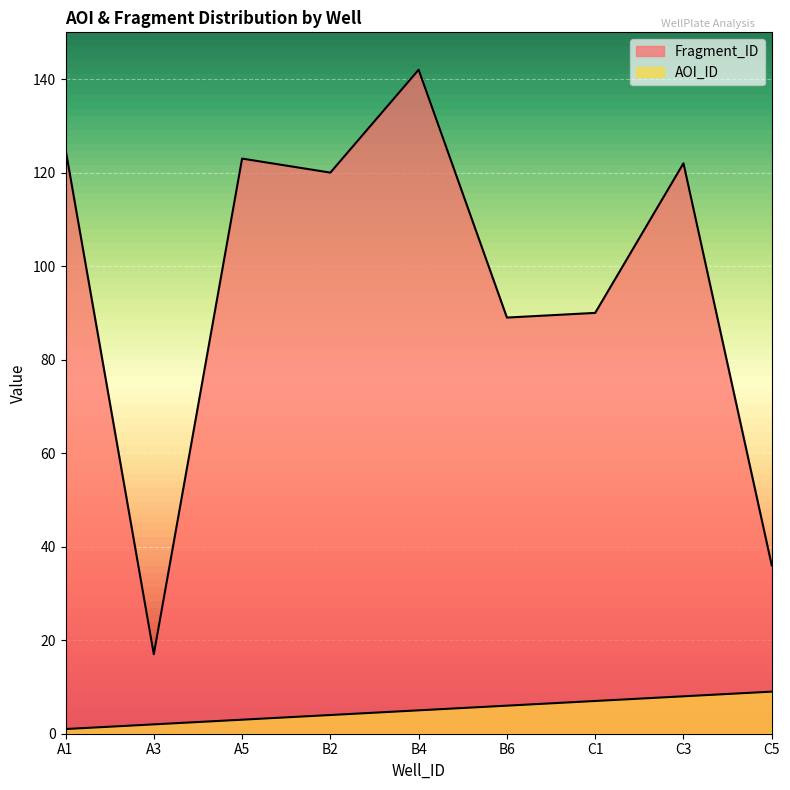

List the series in order of their overall mean, lowest first.

AOI_ID, Fragment_ID